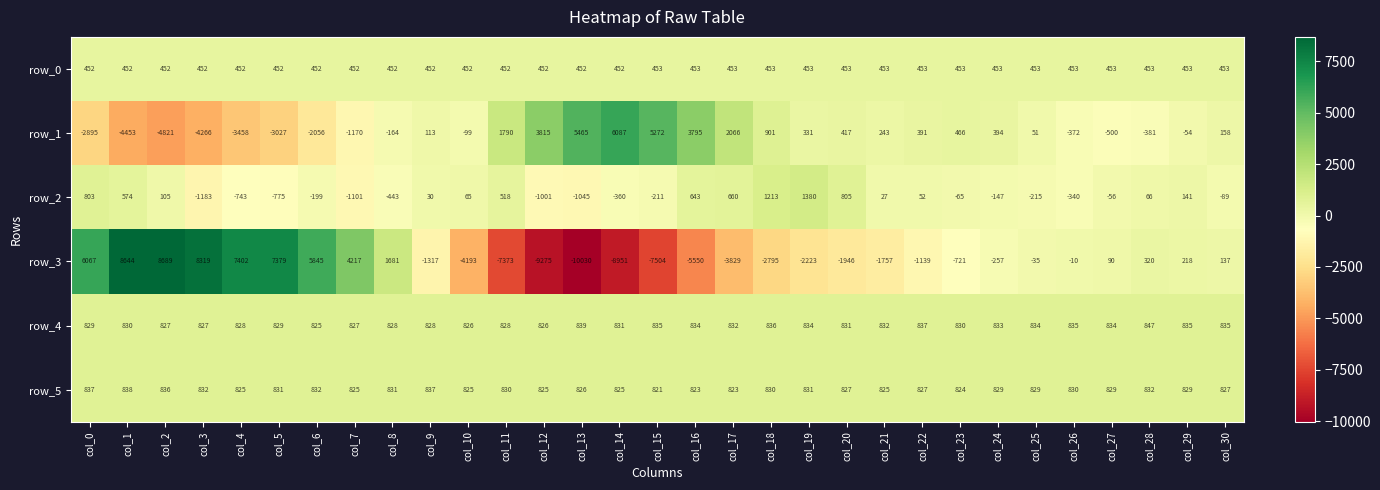

What is the minimum value for row_4?

825